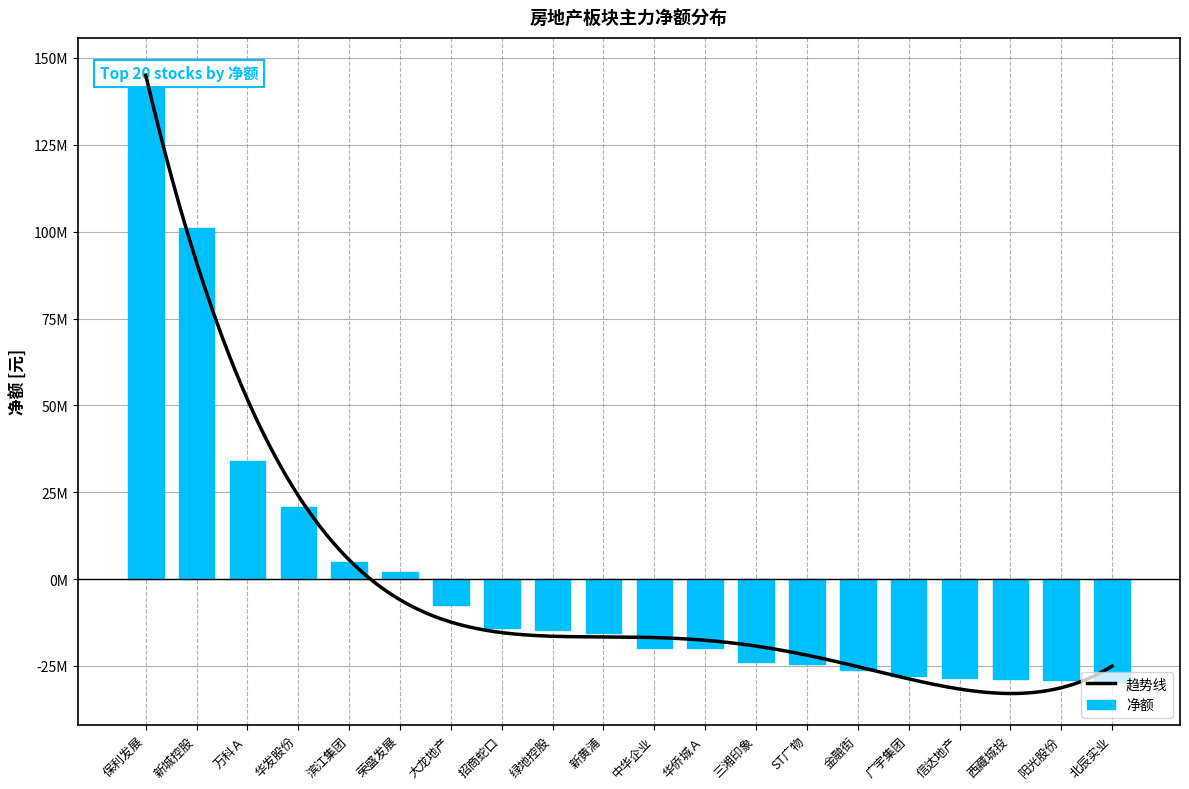

True or false: the data shows -19798044.5 at 华侨城Ａ.

True